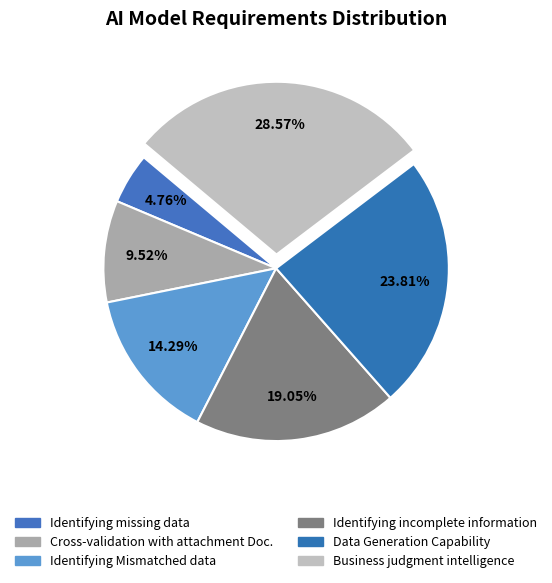

What portion of the pie excludes Identifying Mismatched data?

85.7%